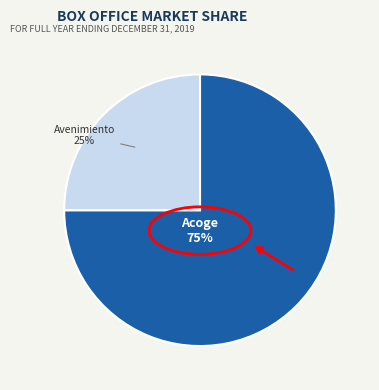

To the nearest percent, what is the difference between the largest and smallest slice percentages?

50%